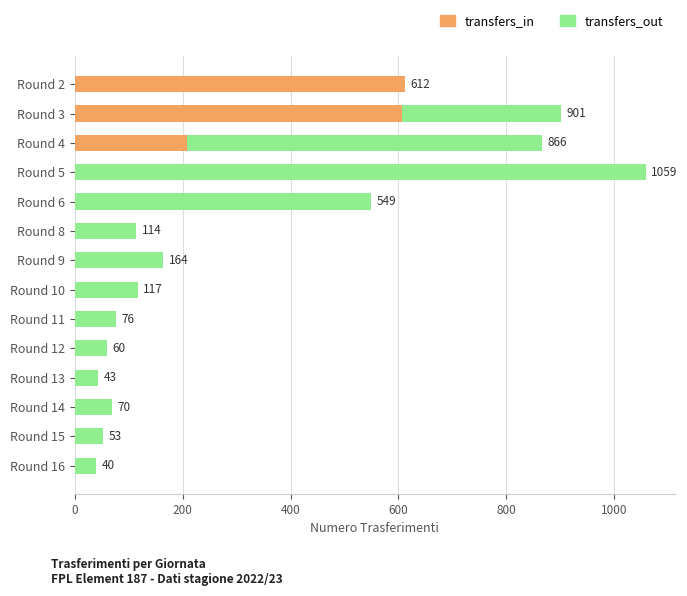

How many values in the transfers_out series are below 117?

7